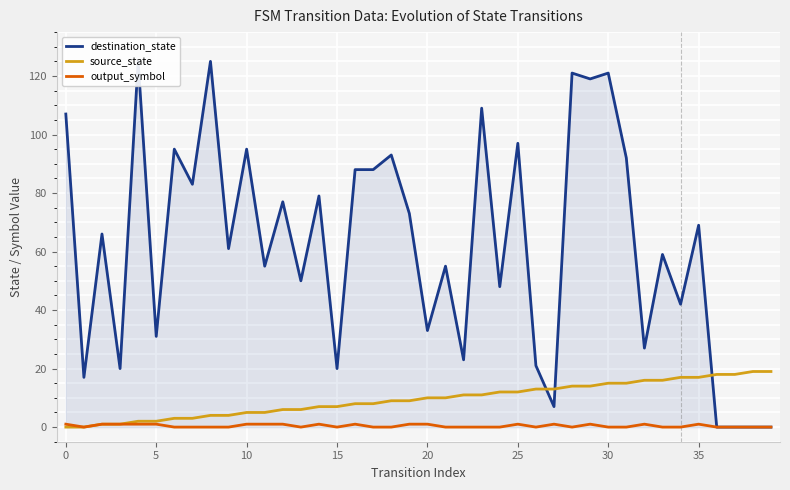

The value of source_state at 25 is 17. True or false?

False